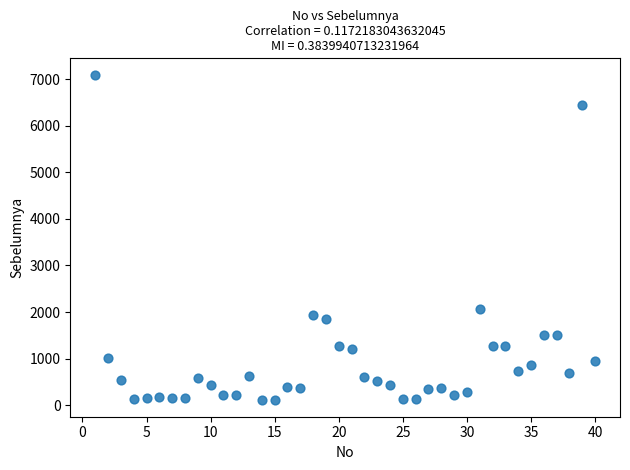

What is the range of Y values (max minus min)?

6997.1